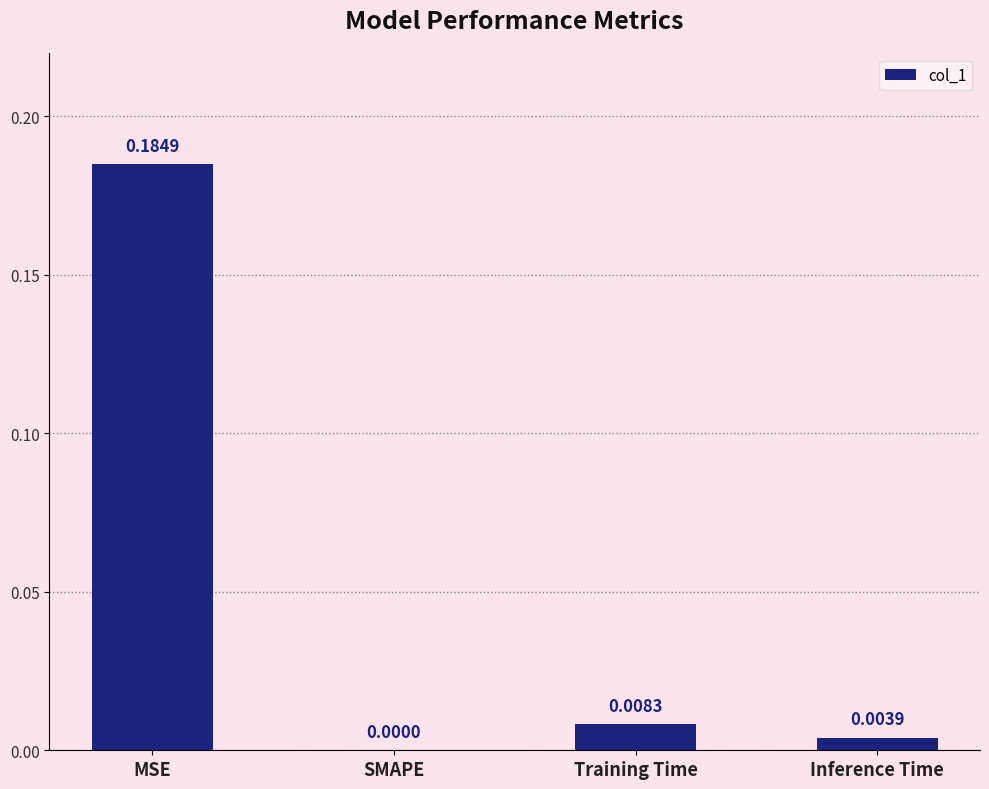

Which label corresponds to the largest value in the chart?

MSE